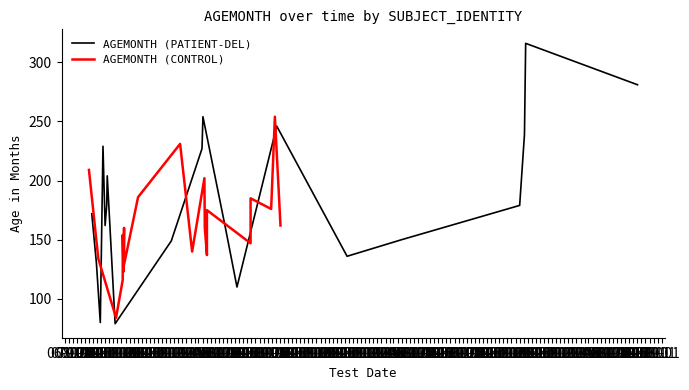

In AGEMONTH (PATIENT-DEL), how many points are higher than both neighbors (excluding endpoints)?

5